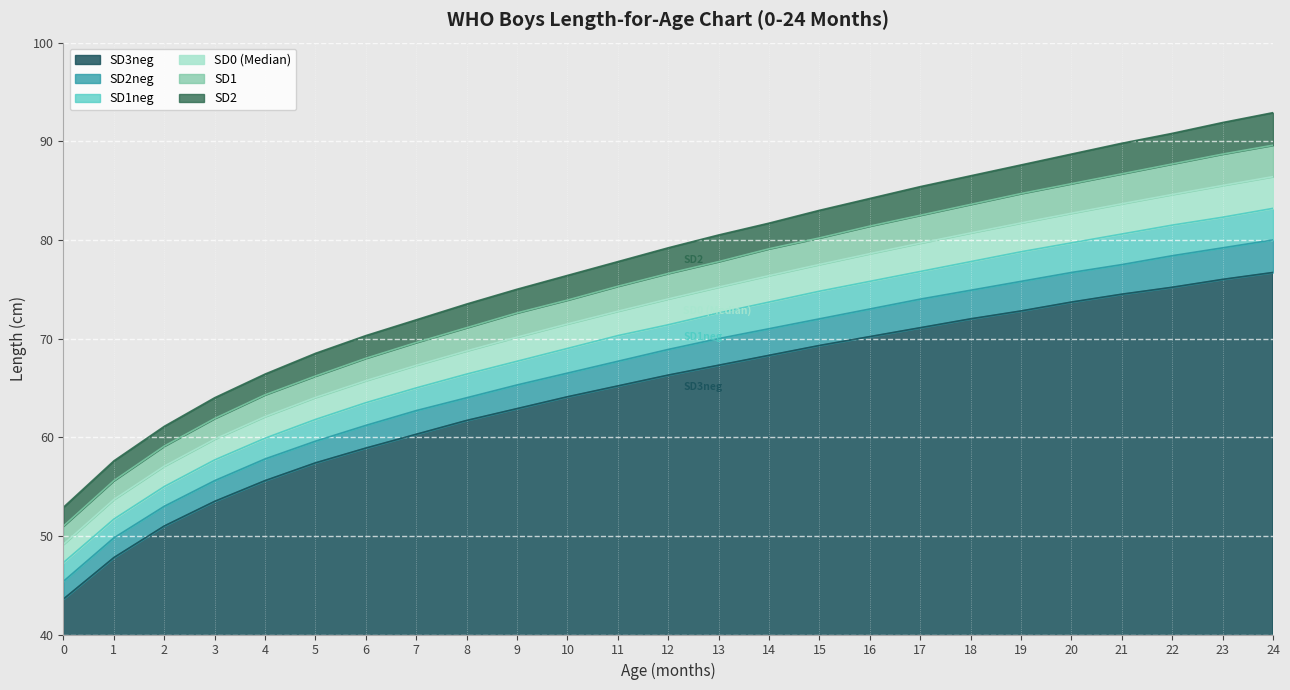

Does the chart display data point markers on the line(s)?

No